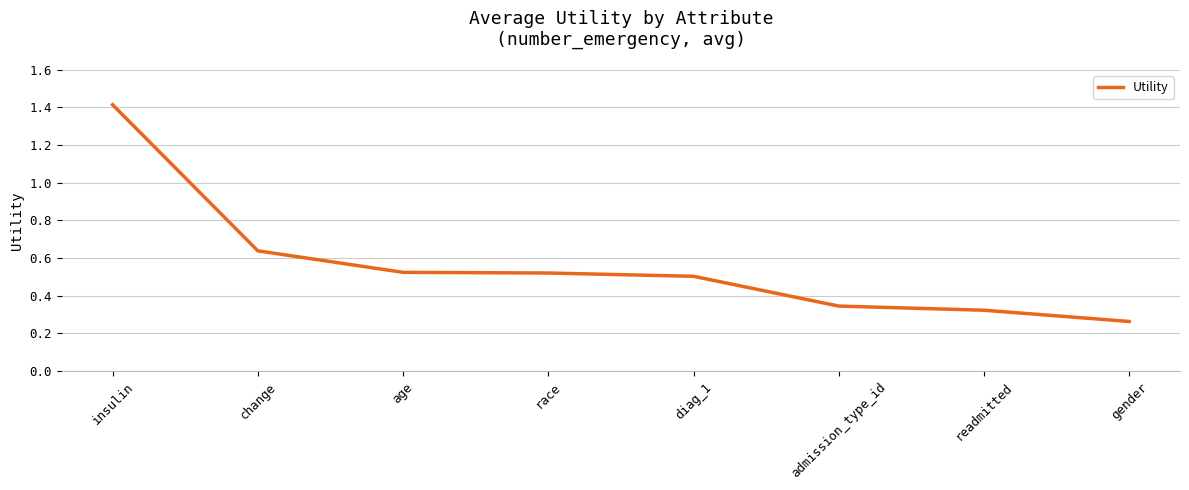

What position from the left is gender?

8